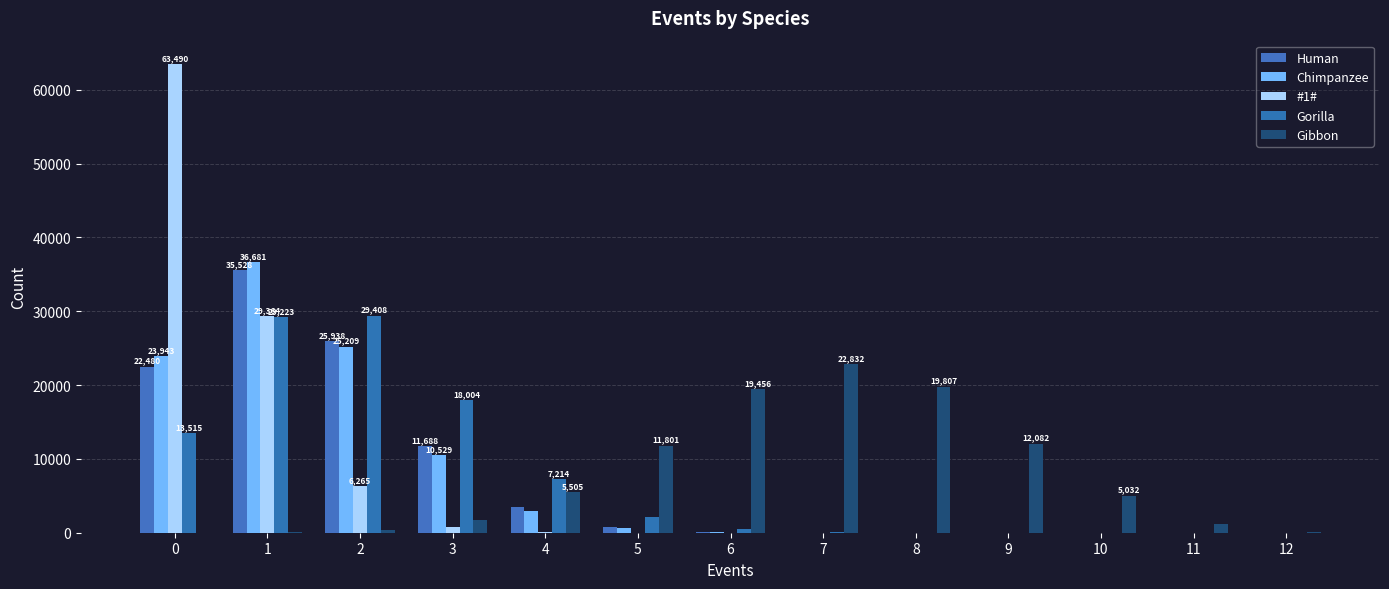

Are the bars horizontal?

No